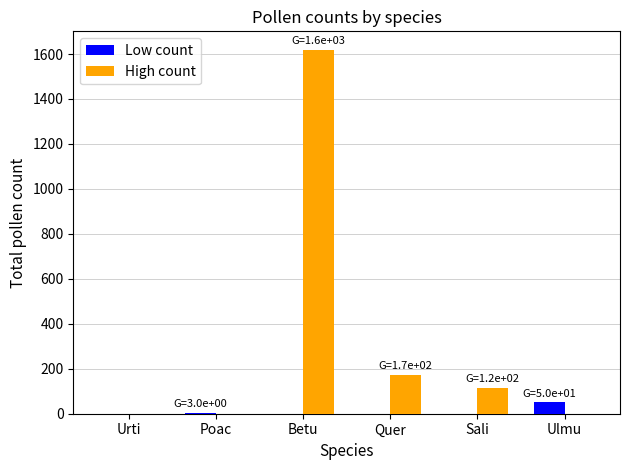

At which label is High count closest to 810?

Quer